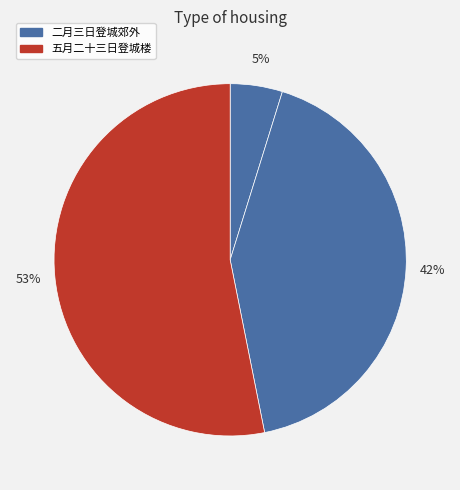

How many segments does this pie chart have?

3